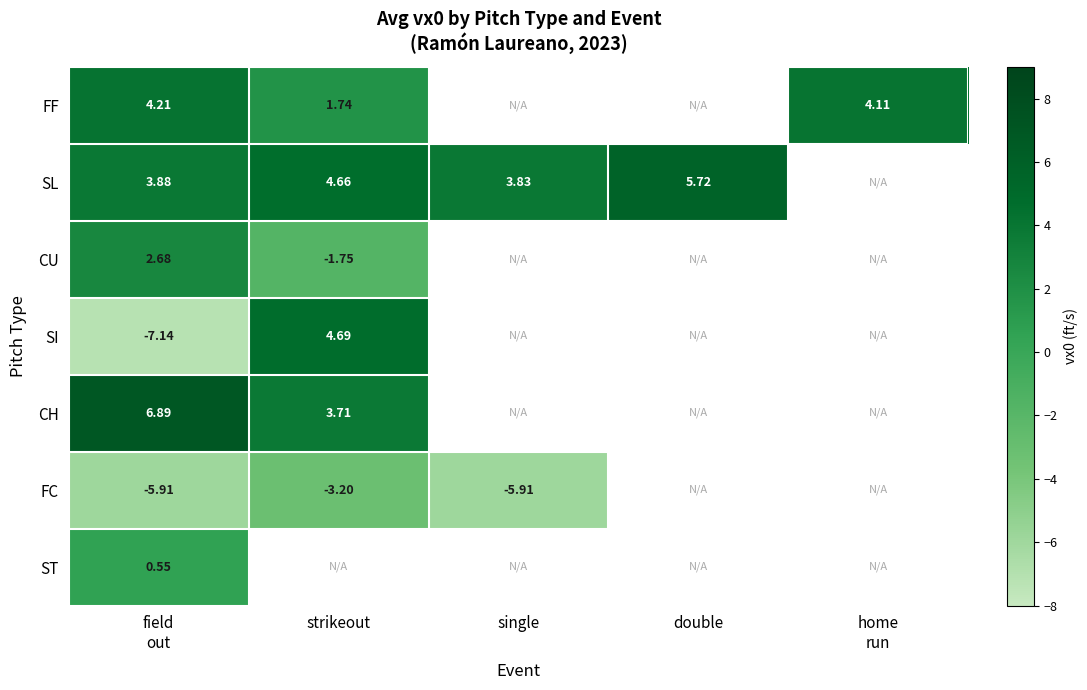

Which category has the highest value across all series?

field
out